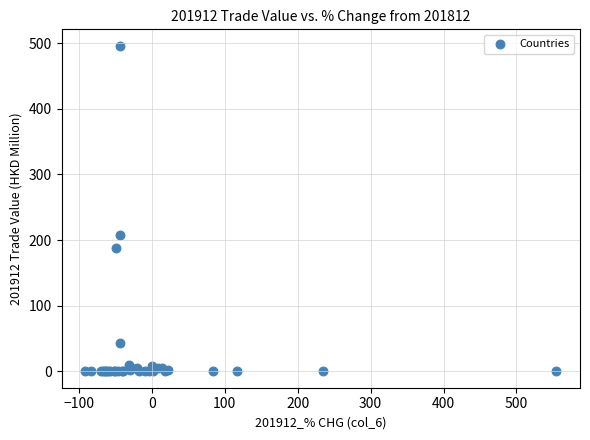

What Y value in the scatter plot is closest to 248?

207.5